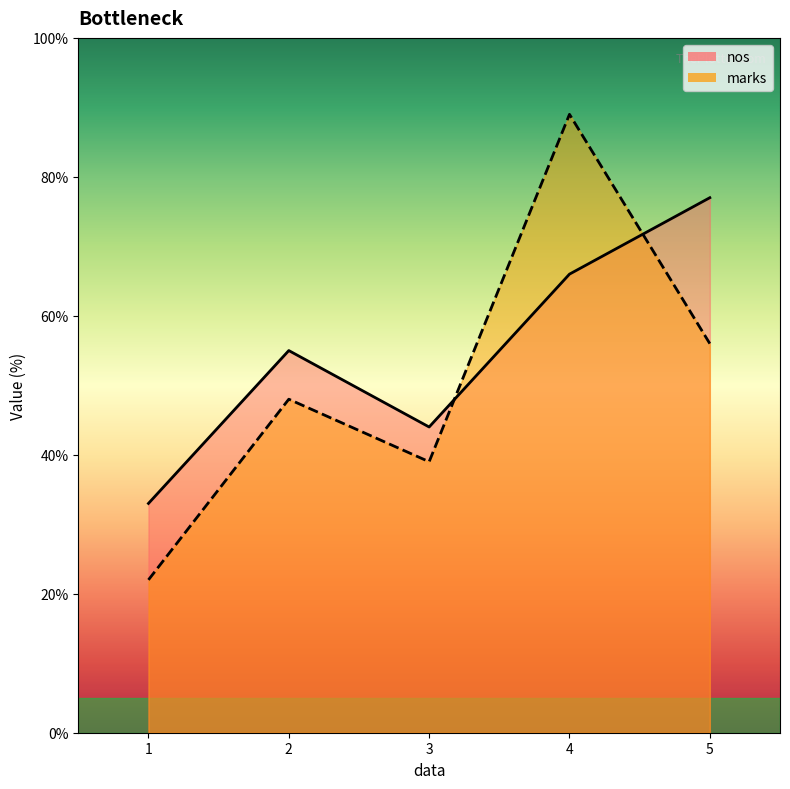

How many data points does each series have?

5